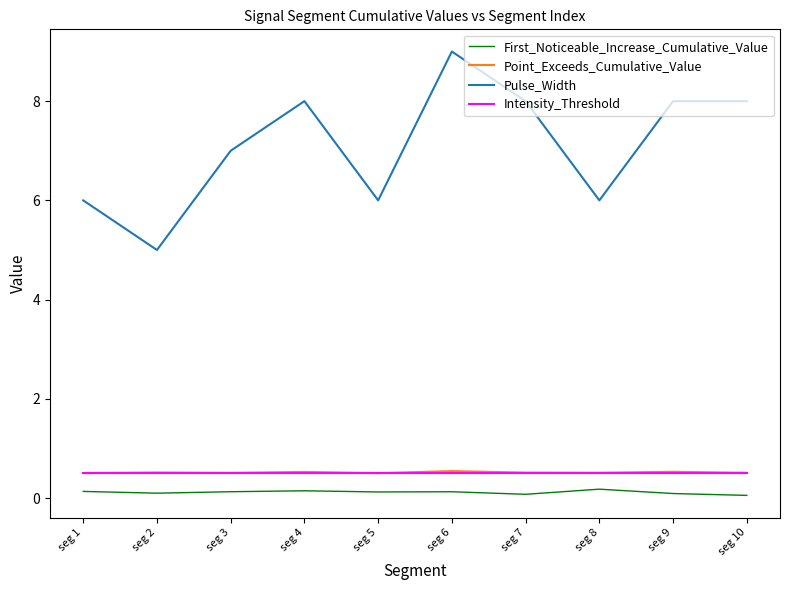

The Pulse_Width series shows 9.3 at seg 1. True or false?

False